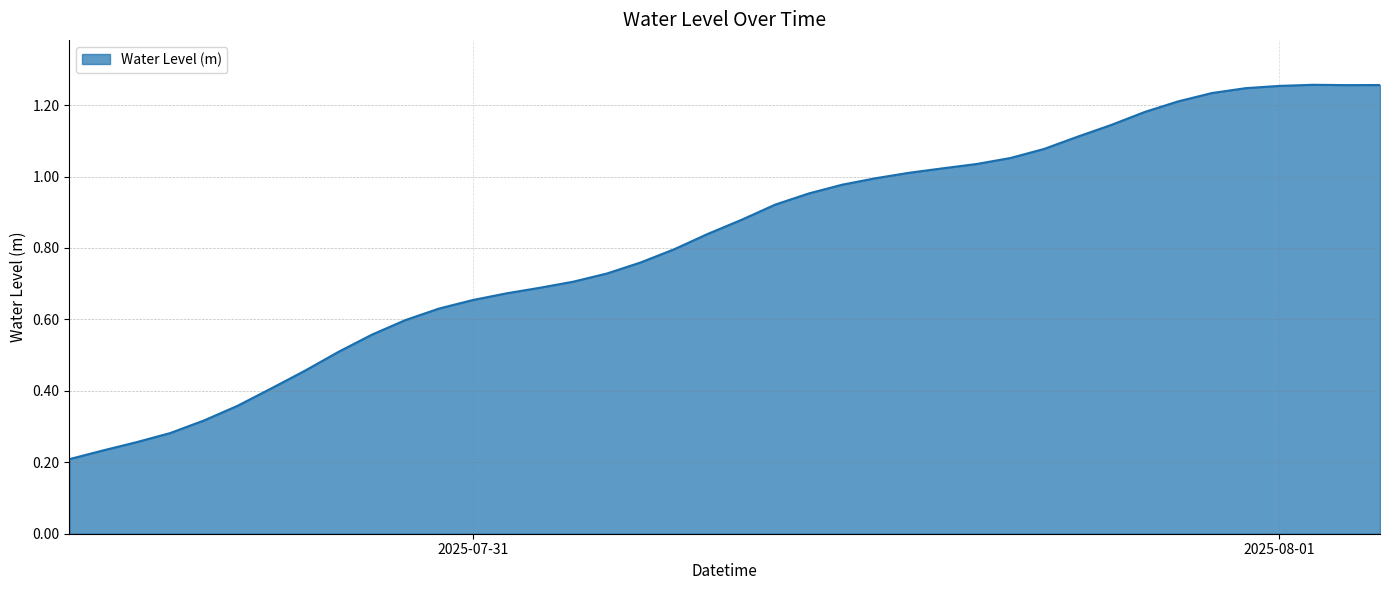

Which category has the lowest value across all series?

2025-07-30 12:00:00